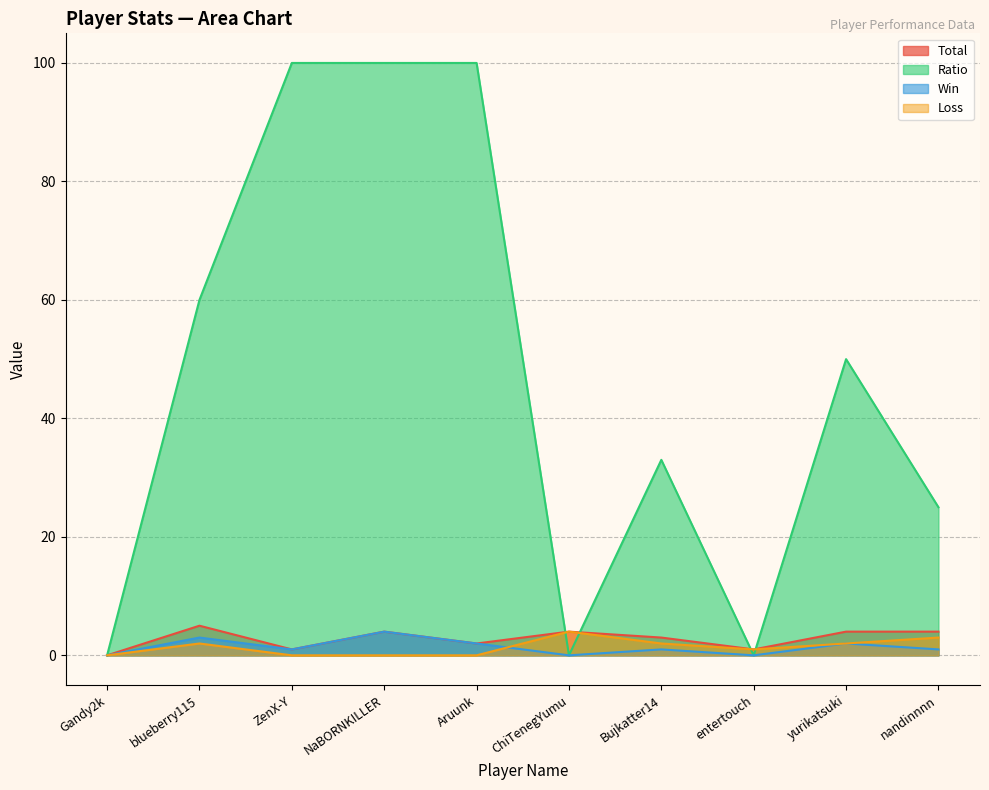

What is the difference between the maximum and second lowest values in the Win series?

4